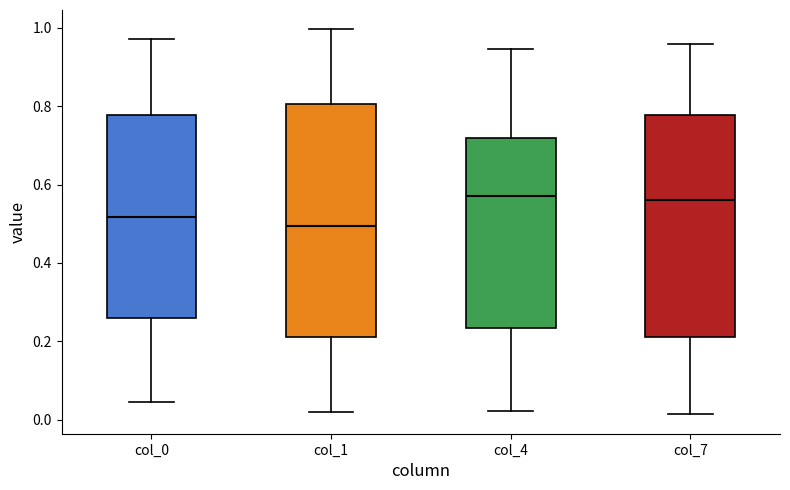

Comparing the boxes themselves (not the whiskers), which one is the tallest?

col_1